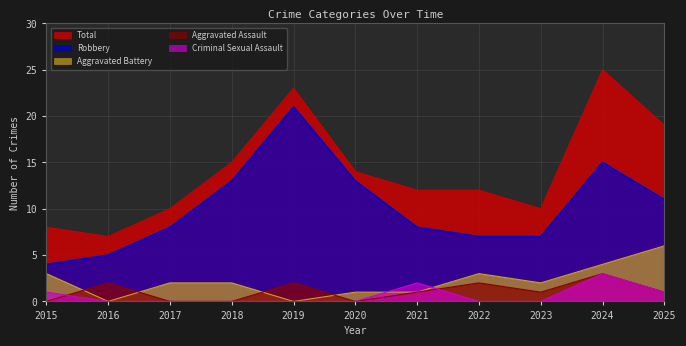

What is the difference between the highest and lowest values at 2019?

23